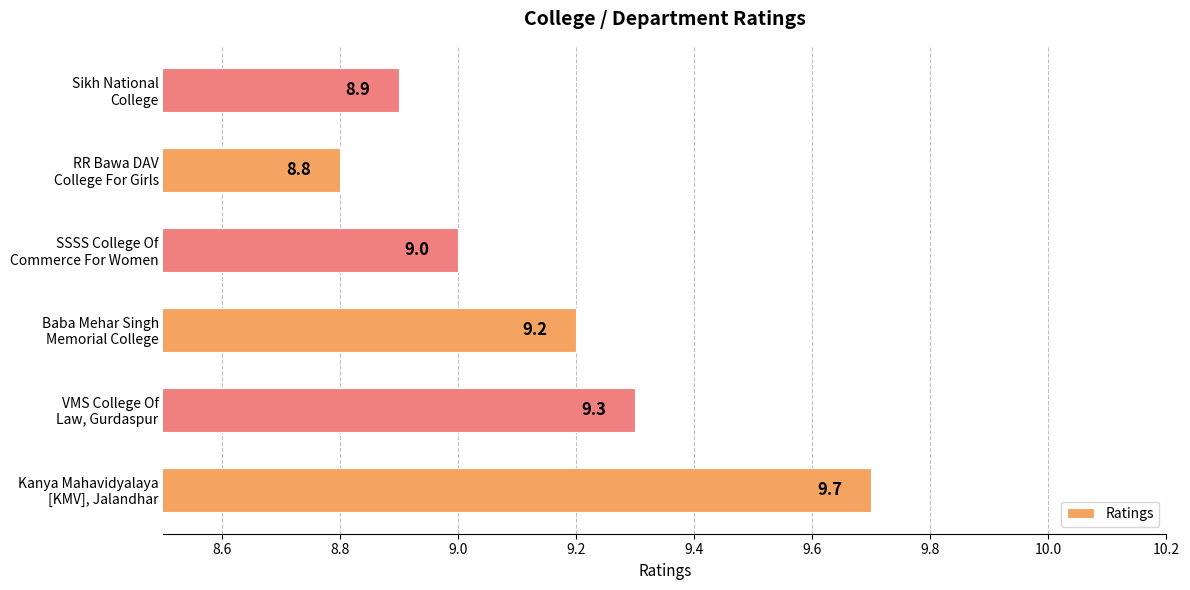

Count the values in the range 8 to 9.

3